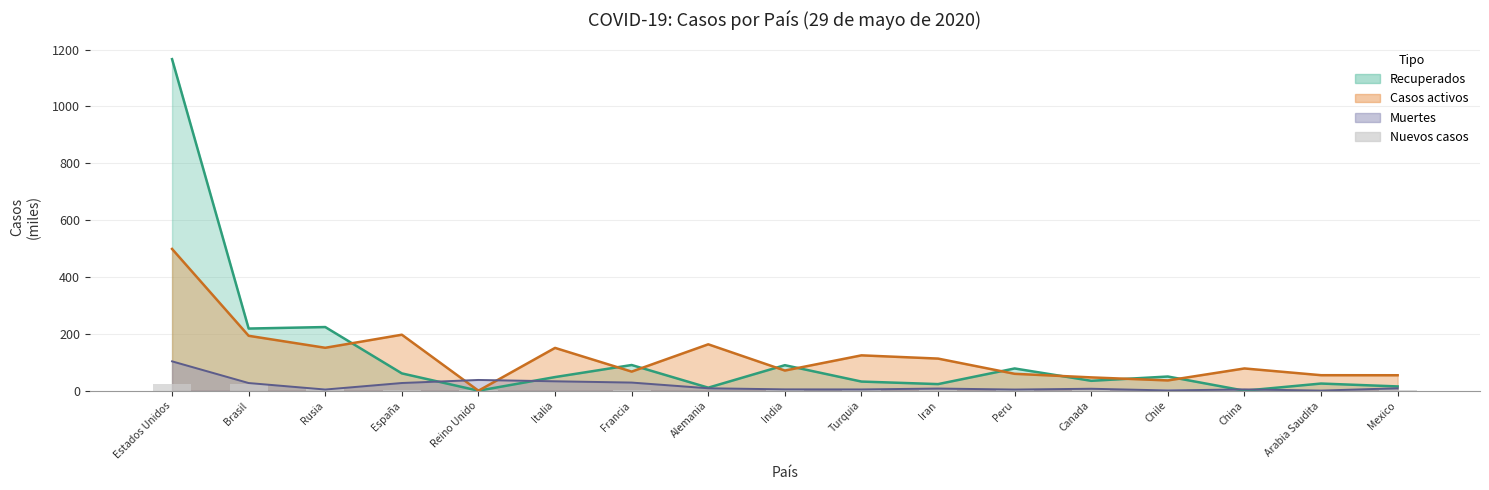

Rank the series by their maximum value, from lowest to highest.

Nuevos casos (miles), Muertes (línea), Casos activos (línea), Recuperados (línea)